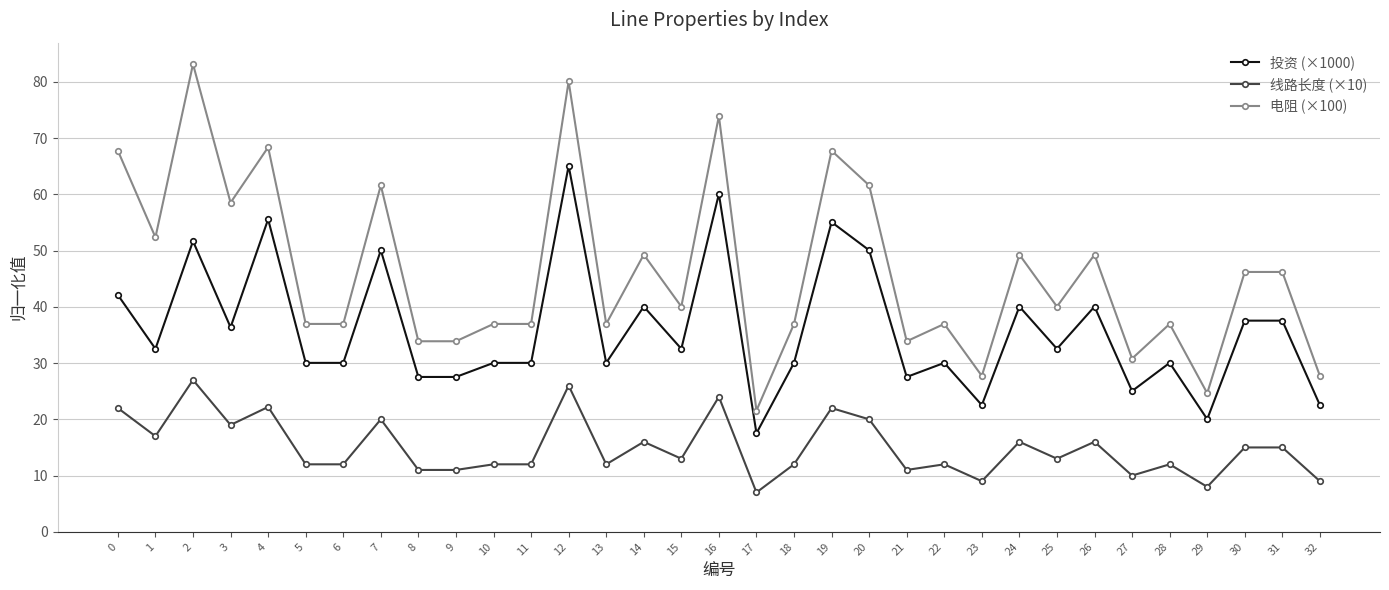

Is it true that 投资 (×1000) equals 11.9 at 3?

False